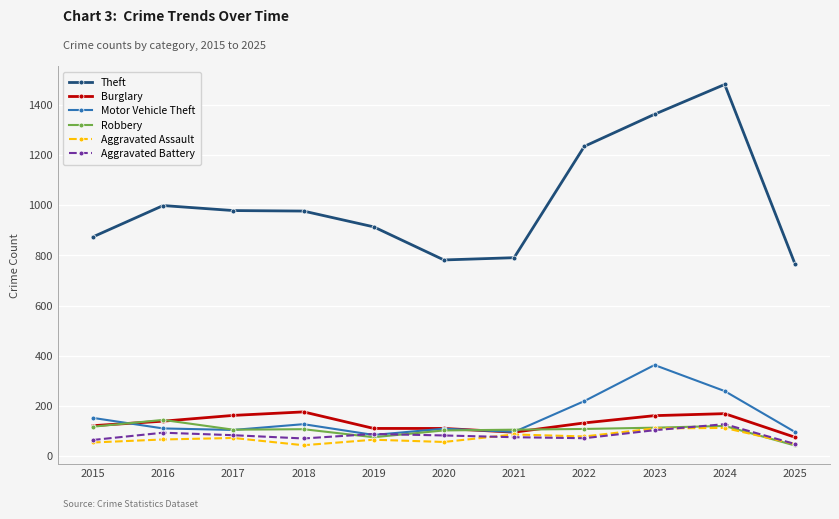

Which series has the largest total across all categories?

Theft